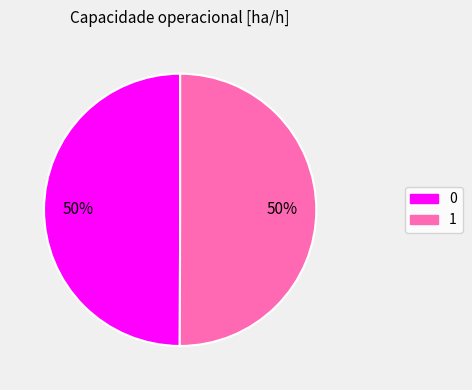

Is it true that 0 is 50% of the pie?

True